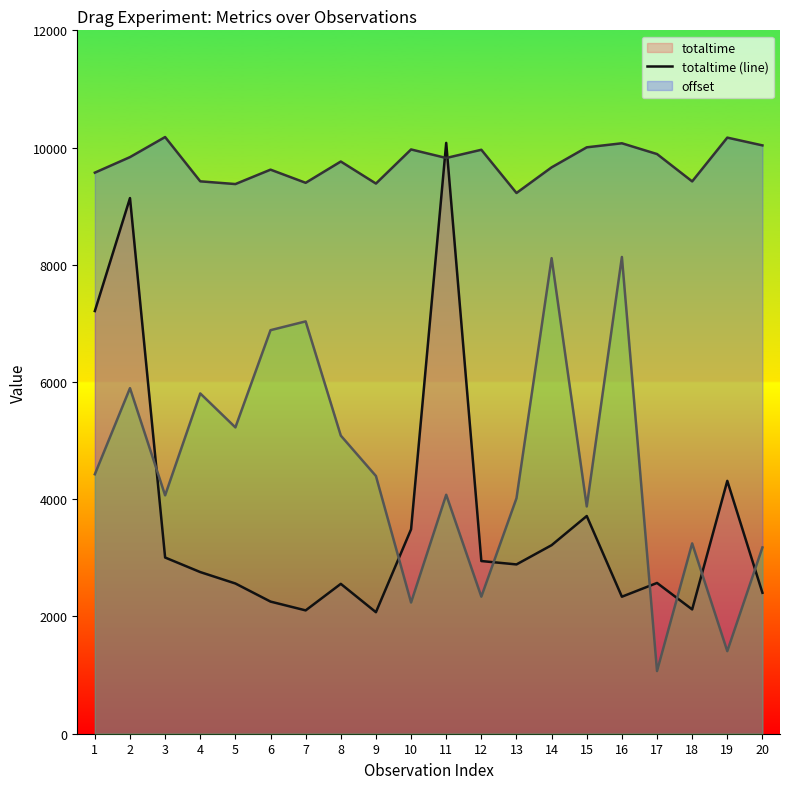

Where is offset (line) nearest to the value 9702?

14